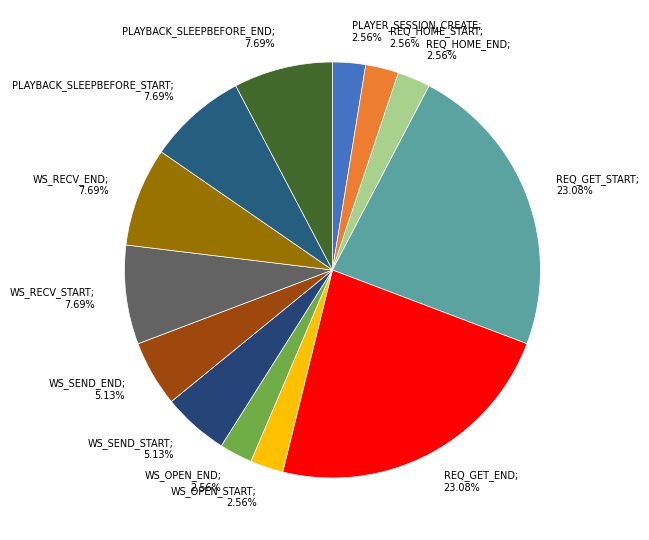

Is there a majority slice in this chart?

No